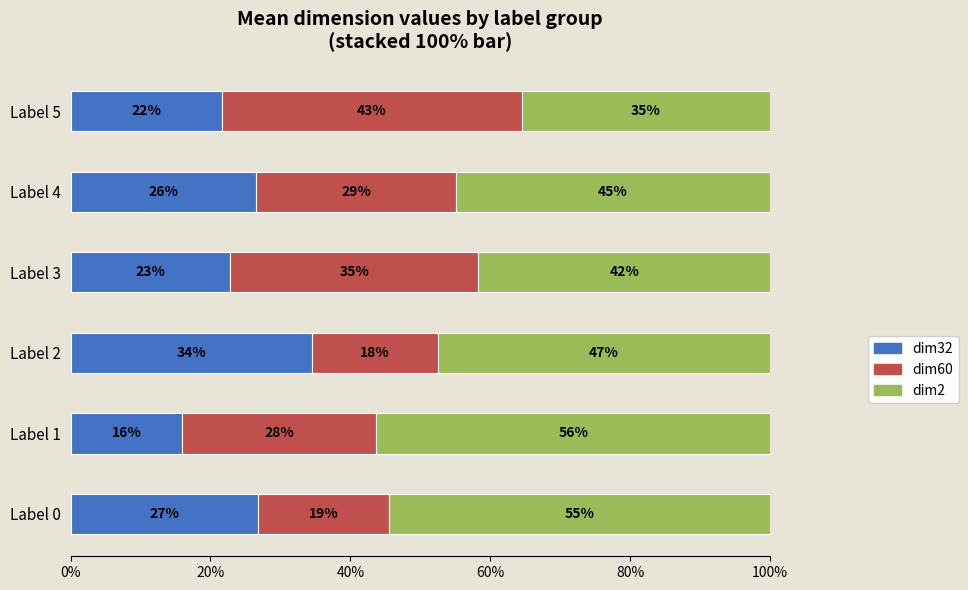

What are all the series names shown in the legend?

dim32, dim60, dim2